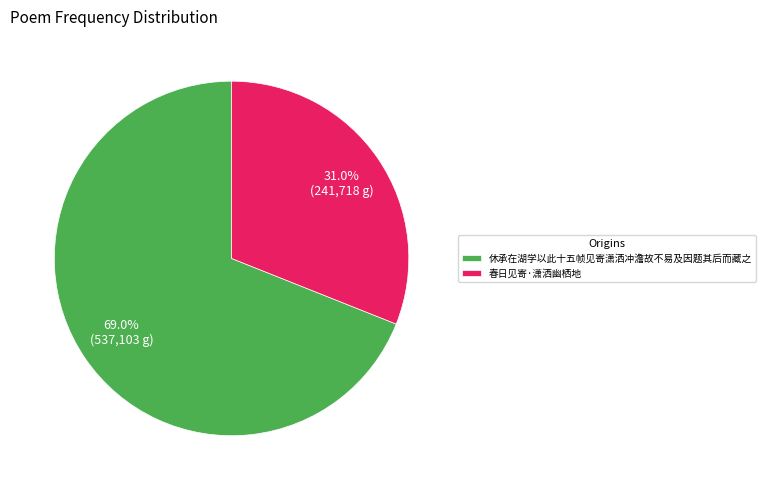

Which category accounts for the majority?

休承在湖学以此十五帧见寄潇洒冲澹故不易及因题其后而藏之